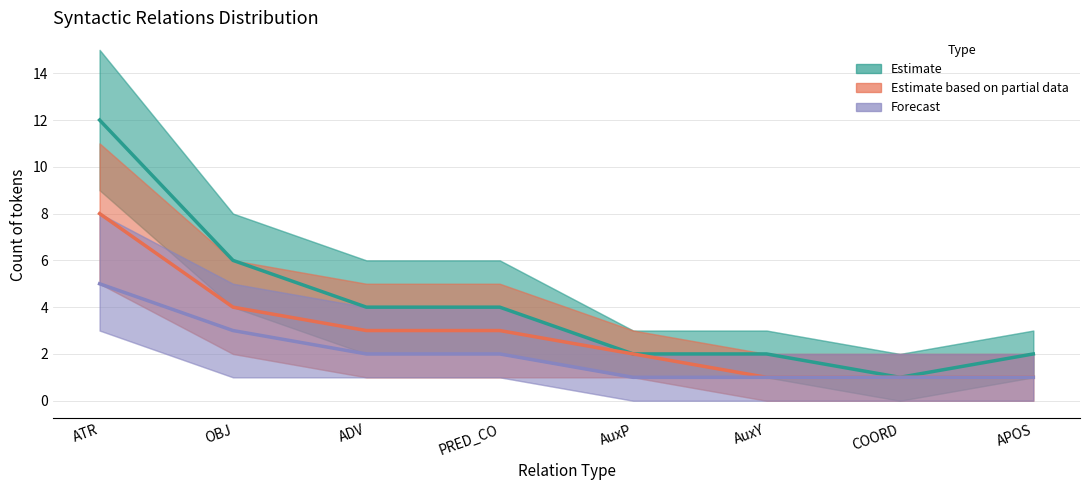

What is the difference between the highest and lowest values at AuxP?

1